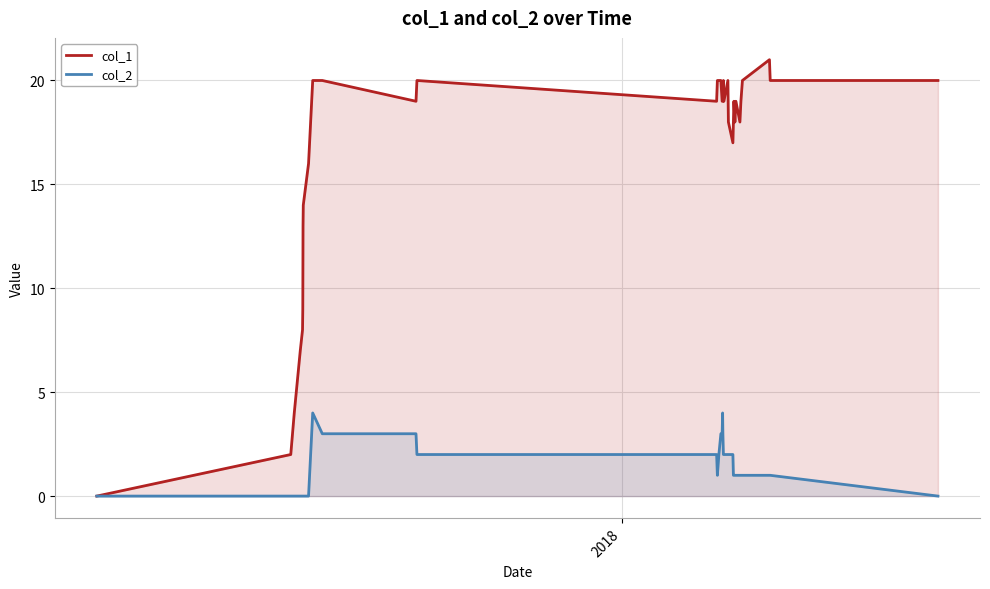

True or false: col_1 has more than 2 interior local peaks.

True